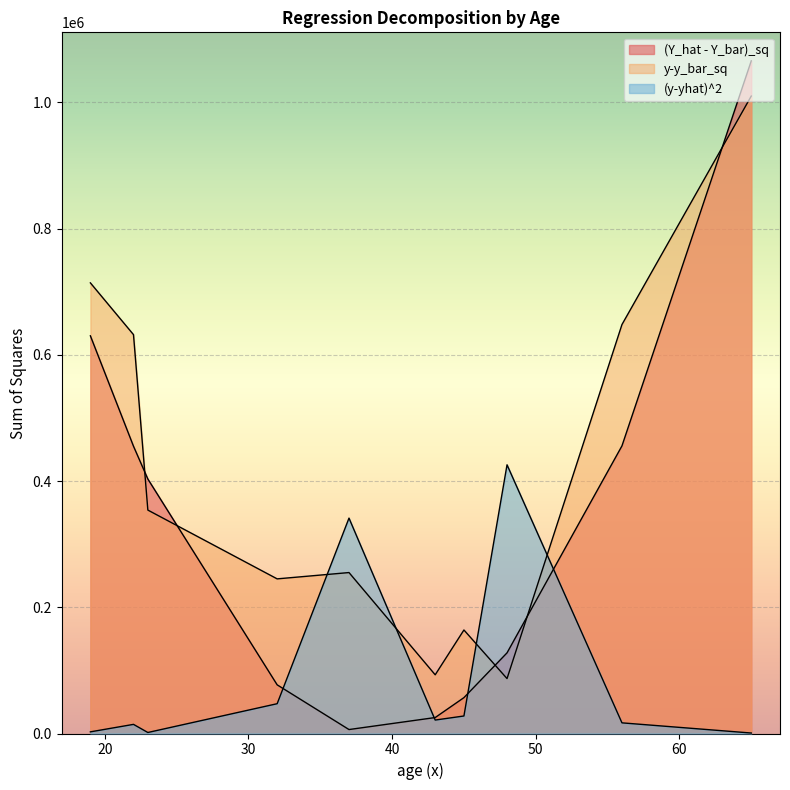

Which has a higher value, 65 or 23?

65